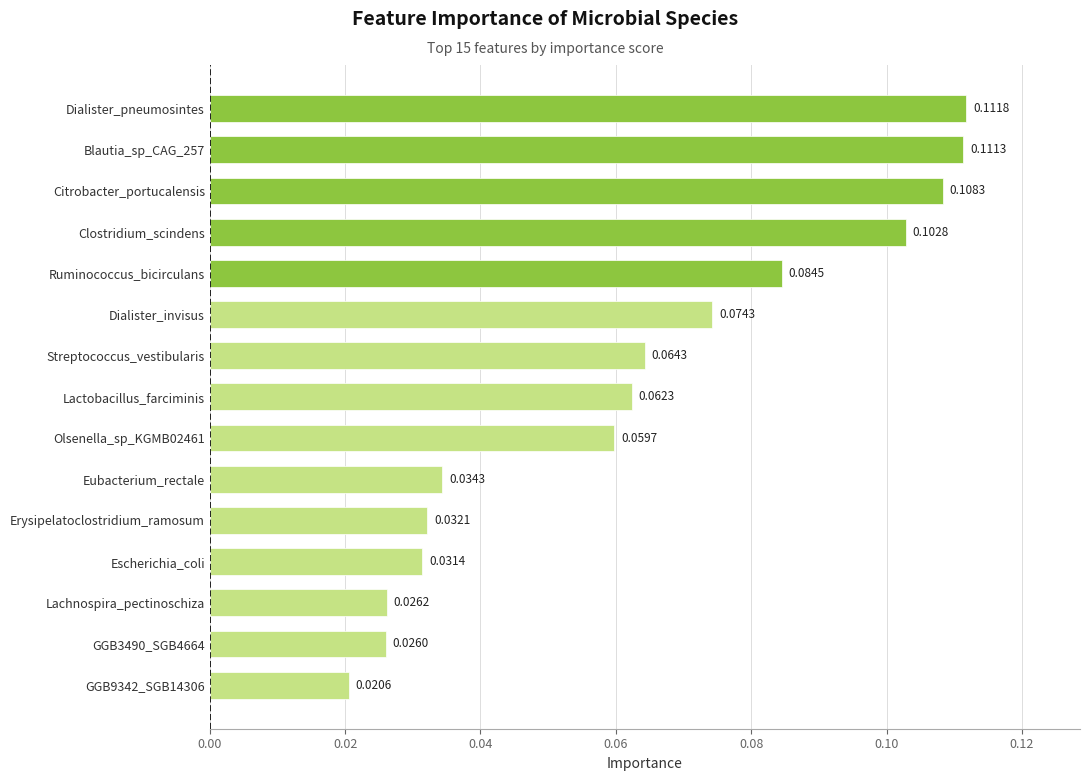

List the labels in order of value, largest first.

Dialister_pneumosintes, Blautia_sp_CAG_257, Citrobacter_portucalensis, Clostridium_scindens, Ruminococcus_bicirculans, Dialister_invisus, Streptococcus_vestibularis, Lactobacillus_farciminis, Olsenella_sp_KGMB02461, Eubacterium_rectale, Erysipelatoclostridium_ramosum, Escherichia_coli, Lachnospira_pectinoschiza, GGB3490_SGB4664, GGB9342_SGB14306